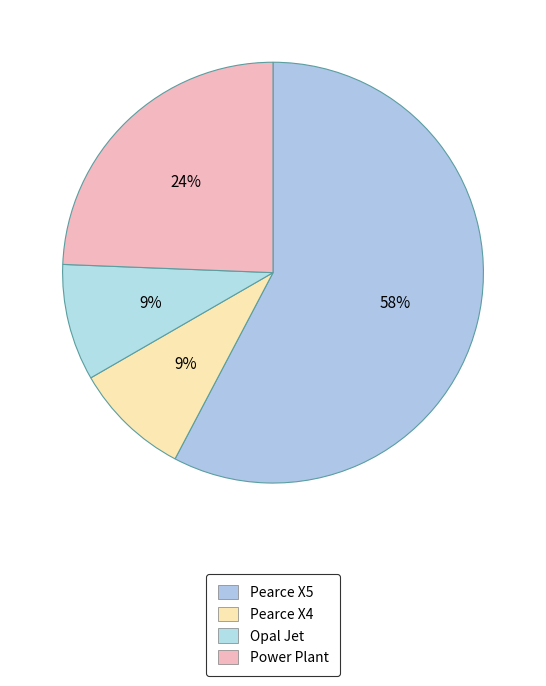

How many segments does this pie chart have?

4